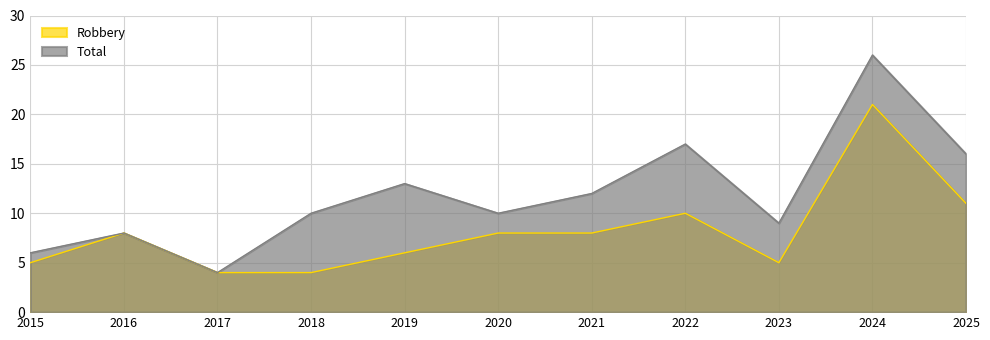

Where does the Robbery series first go above 8?

2022